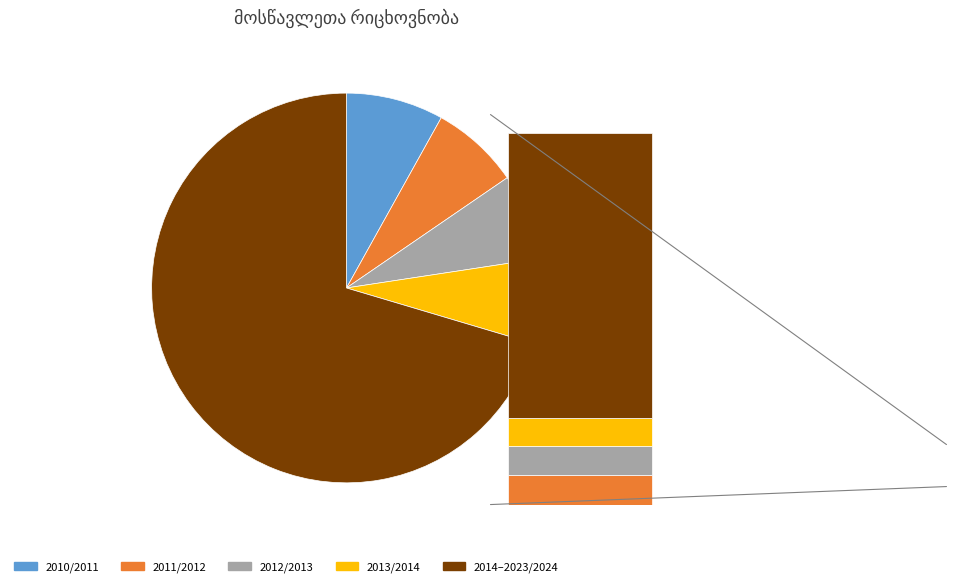

Is 2018/2019 the majority of the pie?

No